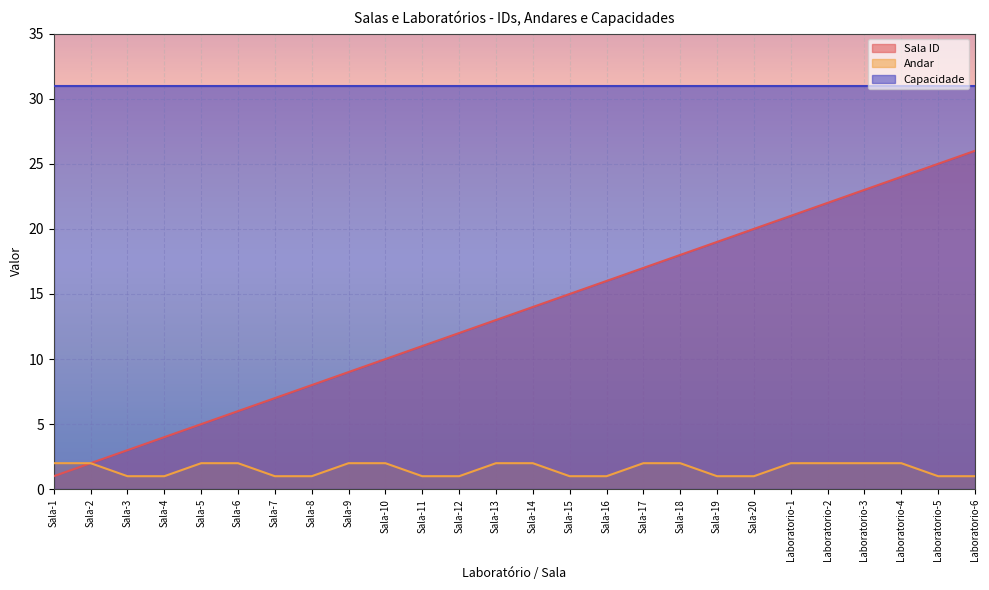

Is it true that Sala ID equals 16 at Sala-9?

False